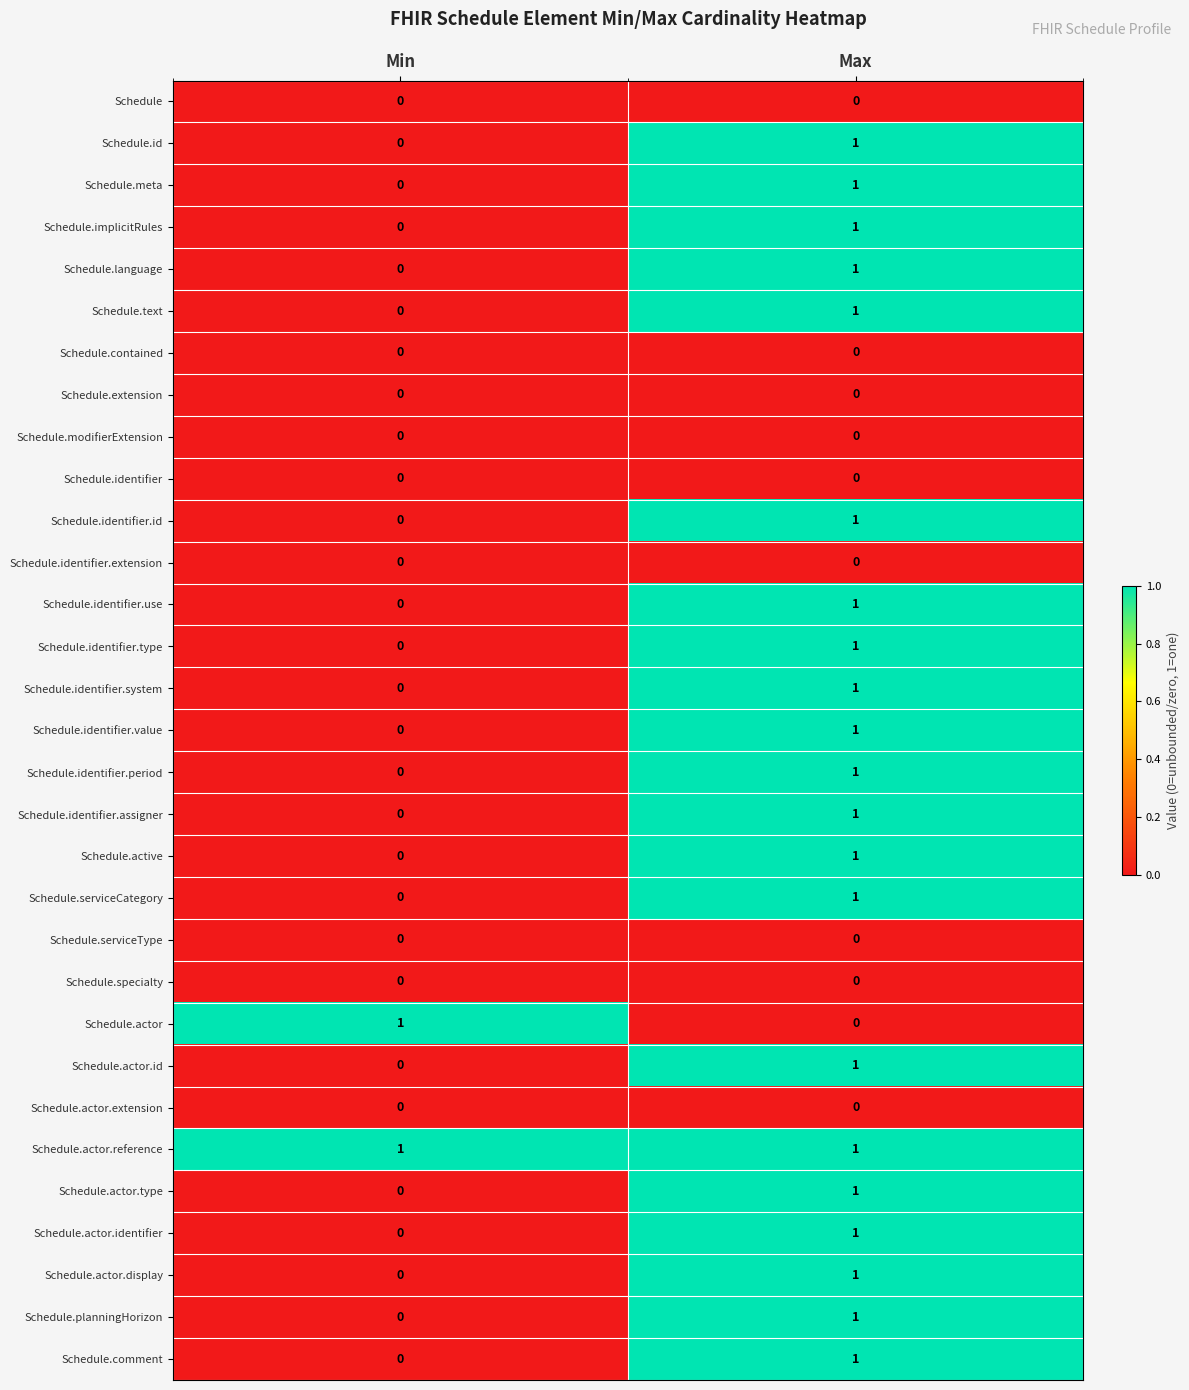

Is the value of Schedule.actor.display at Max greater than the value of Schedule.identifier at Min?

Yes